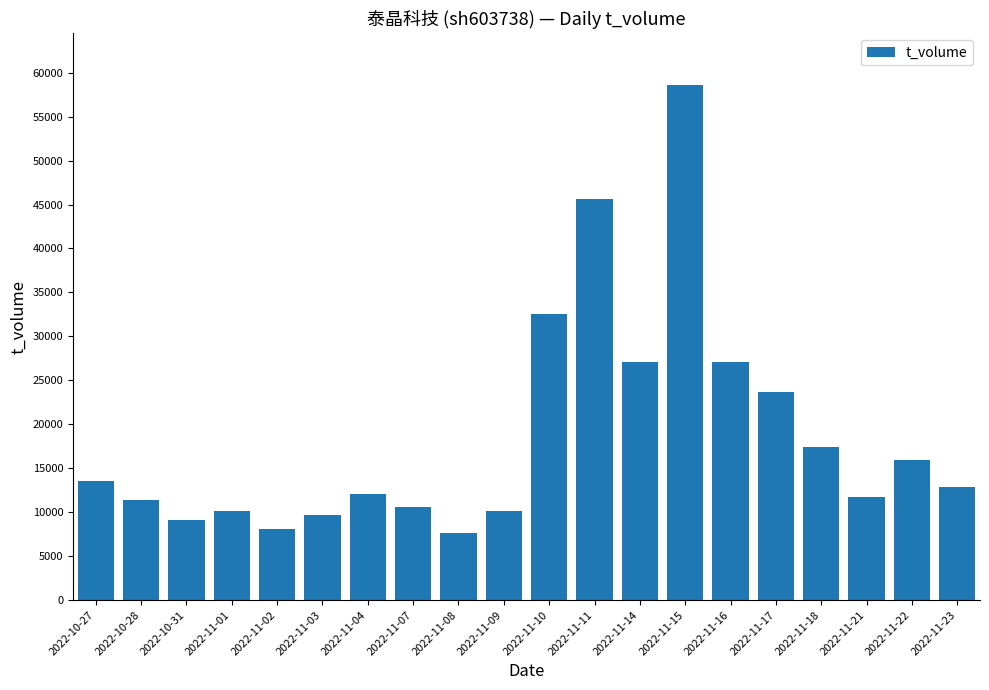

The value at 2022-11-14 is 45824. True or false?

False